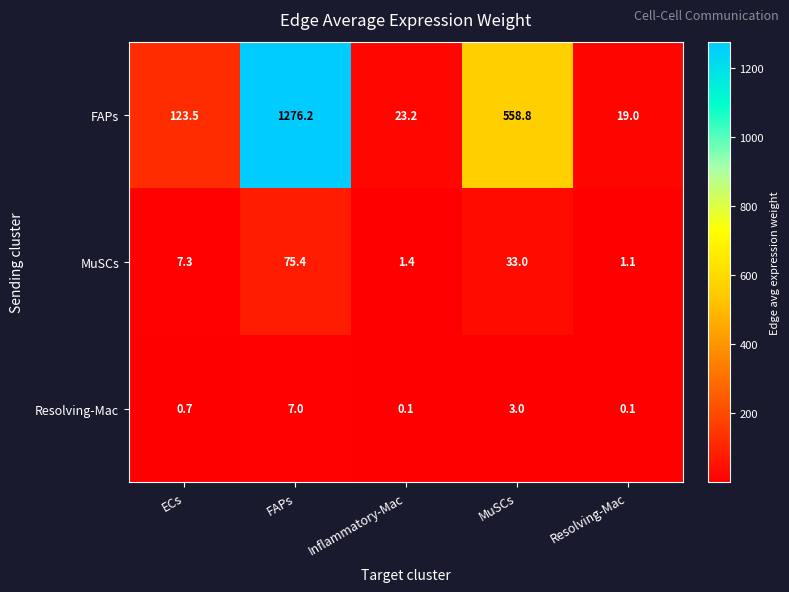

Reading right to left, list all the values displayed in this chart.

FAPs: Resolving-Mac=19.0	MuSCs=558.8	Inflammatory-Mac=23.2	FAPs=1276.2	ECs=123.5
MuSCs: Resolving-Mac=1.1	MuSCs=33.0	Inflammatory-Mac=1.4	FAPs=75.4	ECs=7.3
Resolving-Mac: Resolving-Mac=0.1	MuSCs=3.0	Inflammatory-Mac=0.1	FAPs=7.0	ECs=0.7